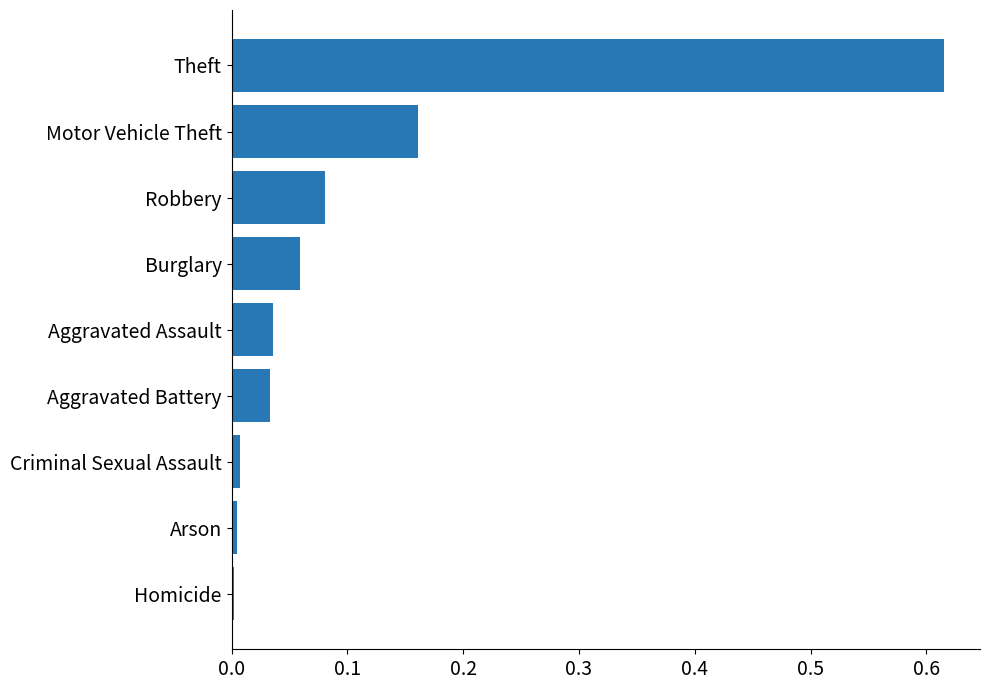

True or false: the data shows 0.0 at Aggravated Battery.

True